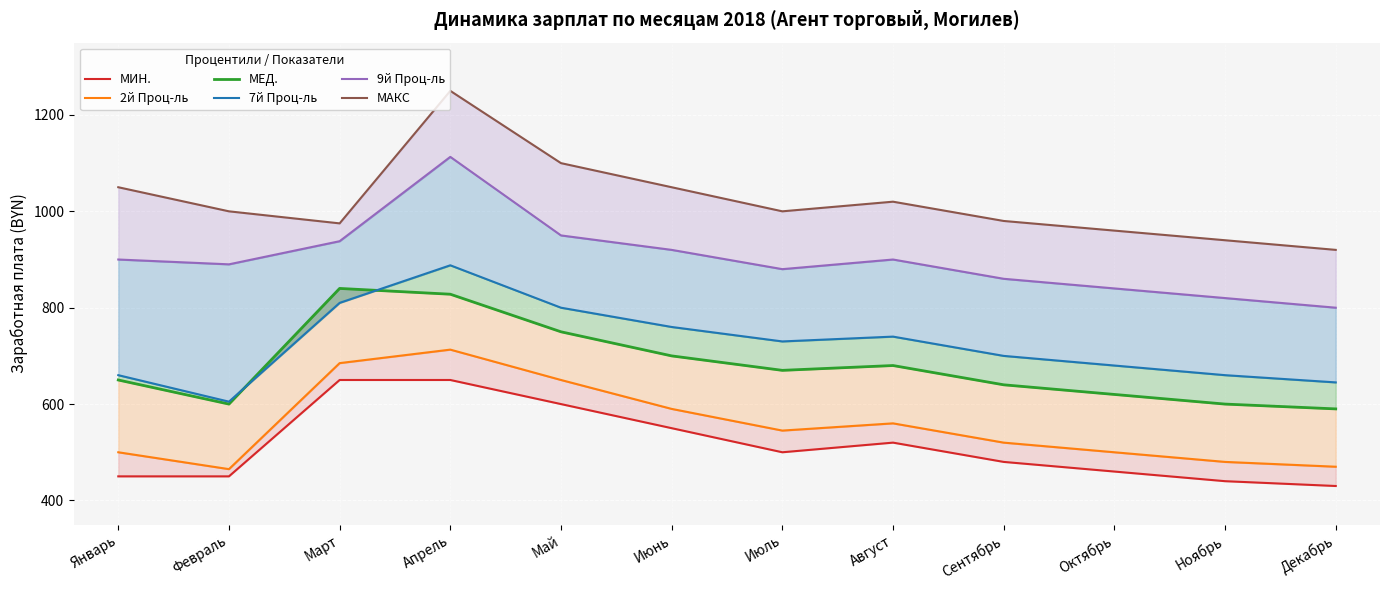

What is the sum of the МЕД. values at Февраль and Январь?

1250